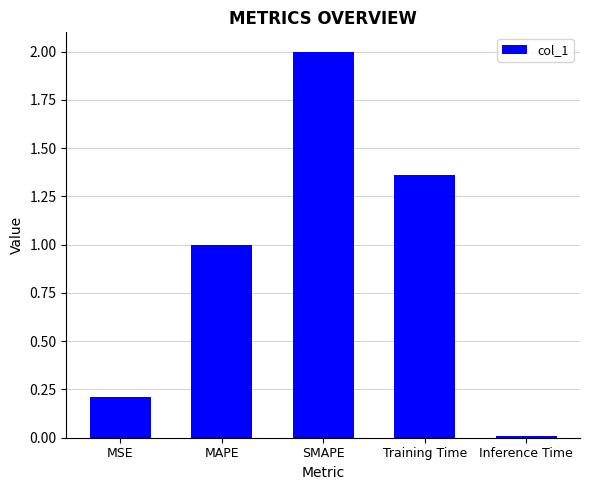

What is the average value?

0.9